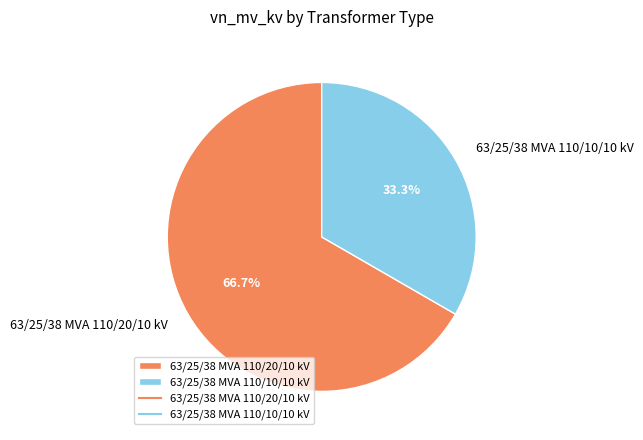

Which slice is the smallest?

63/25/38 MVA 110/10/10 kV